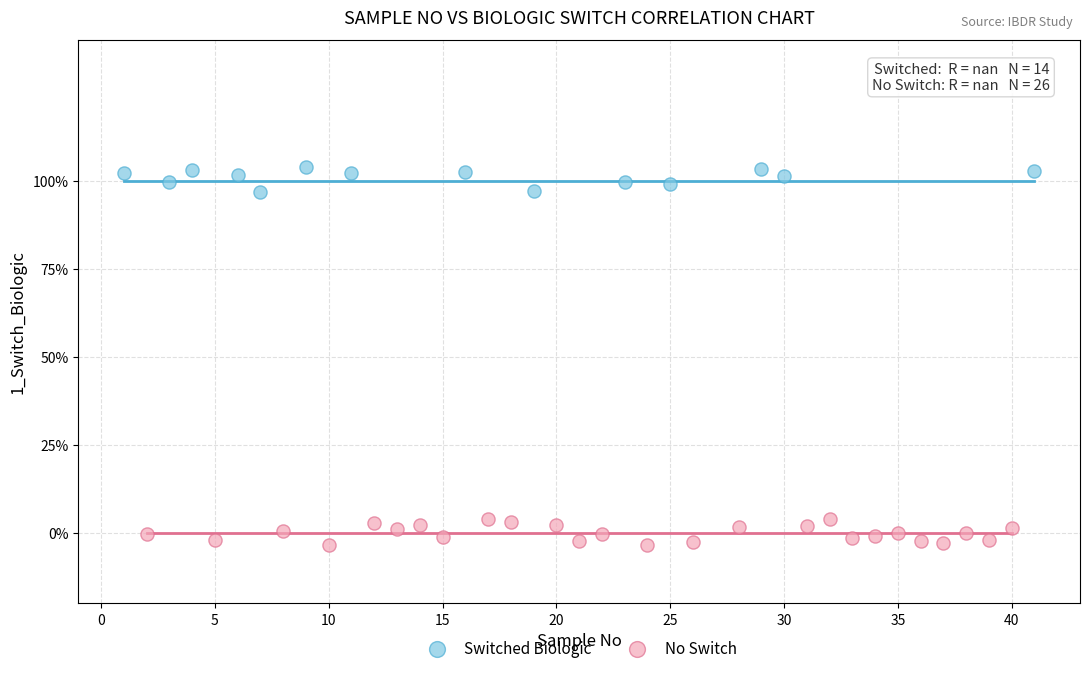

What are all the series names shown in the legend?

Switched Biologic, No Switch